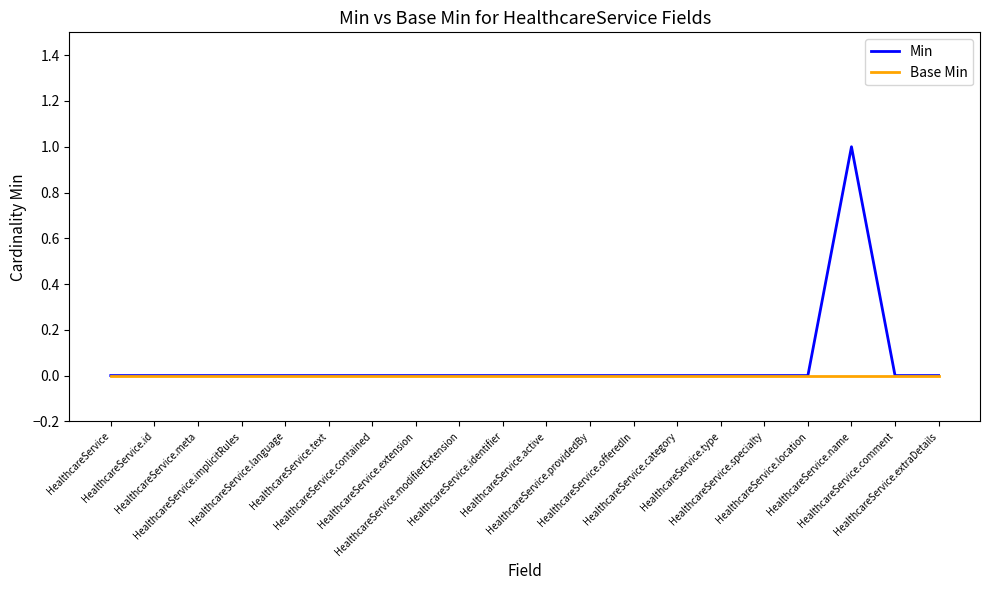

What is the sum of the Min values at HealthcareService.name and HealthcareService.offeredIn?

1